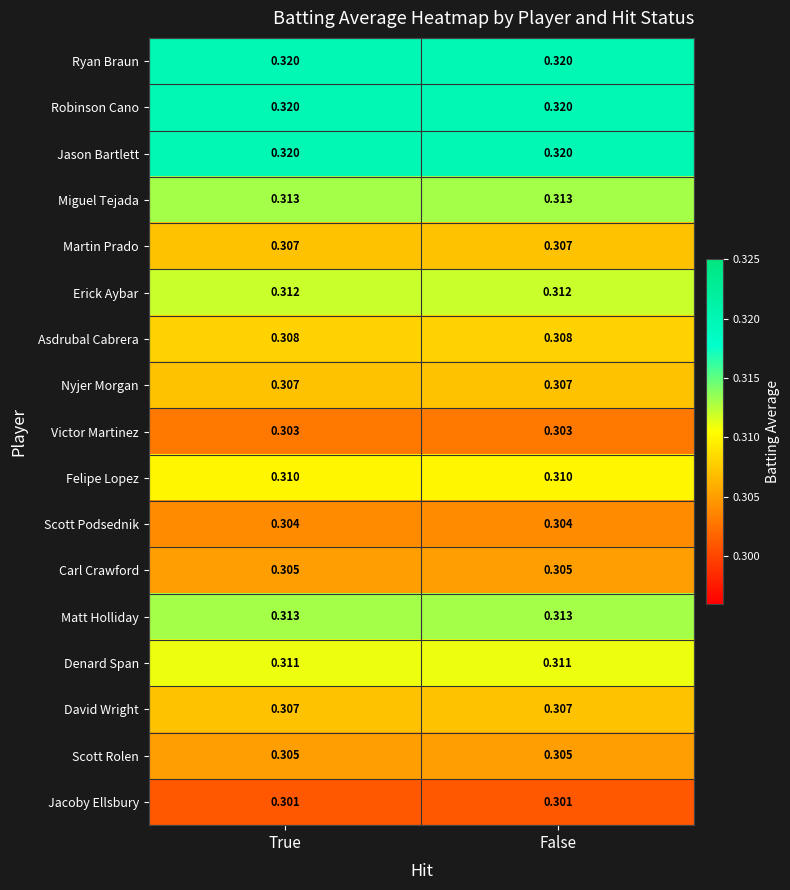

Is the value of Asdrubal Cabrera at True greater than the value of David Wright at False?

Yes